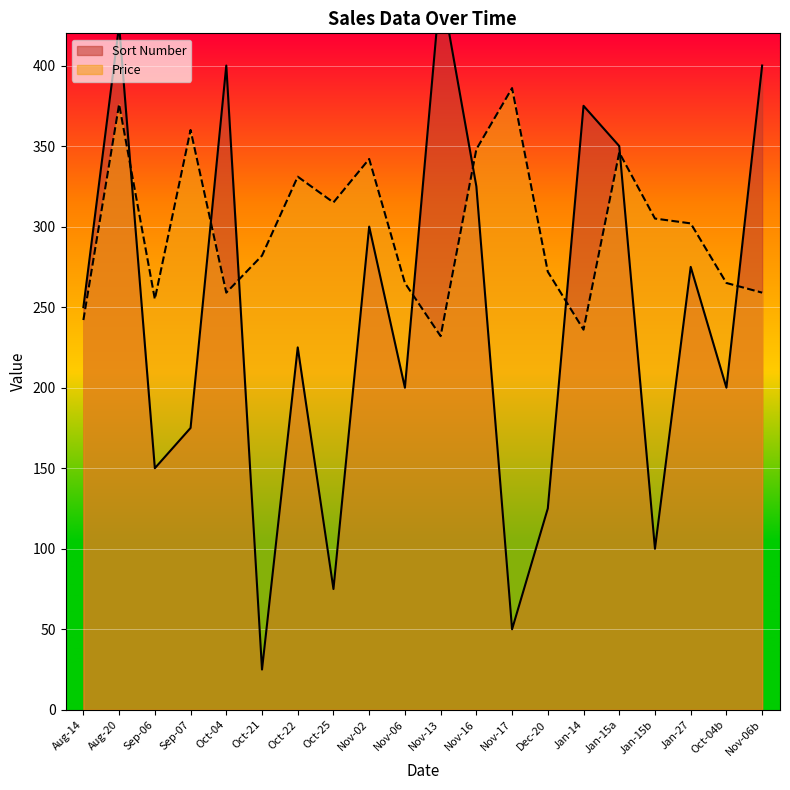

How many data points in Price are less than 302?

10